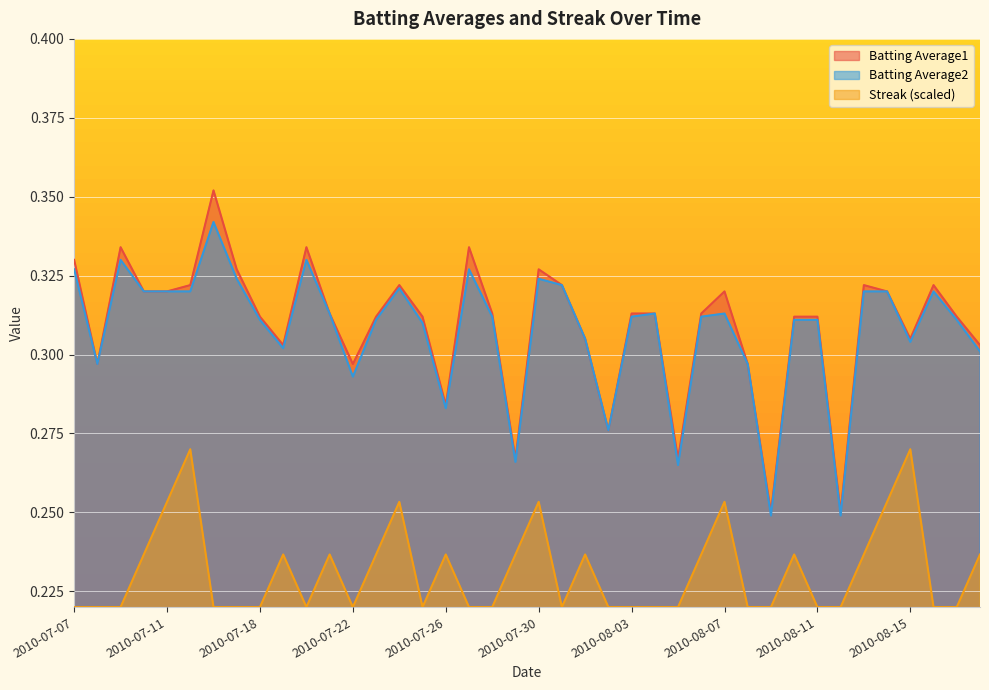

Reading left to right, list all the values displayed in this chart.

Batting Average1: 2010-07-07=0.3	2010-07-08=0.3	2010-07-09=0.3	2010-07-10=0.3	2010-07-11=0.3	2010-07-15=0.3	2010-07-16=0.4	2010-07-17=0.3	2010-07-18=0.3	2010-07-19=0.3	2010-07-20=0.3	2010-07-21=0.3	2010-07-22=0.3	2010-07-23=0.3	2010-07-24=0.3	2010-07-25=0.3	2010-07-26=0.3	2010-07-27=0.3	2010-07-28=0.3	2010-07-29=0.3	2010-07-30=0.3	2010-07-31=0.3	2010-08-01=0.3	2010-08-02=0.3	2010-08-03=0.3	2010-08-04=0.3	2010-08-05=0.3	2010-08-06=0.3	2010-08-07=0.3	2010-08-08=0.3	2010-08-09=0.2	2010-08-10=0.3	2010-08-11=0.3	2010-08-12=0.2	2010-08-13=0.3	2010-08-14=0.3	2010-08-15=0.3	2010-08-16=0.3	2010-08-17=0.3	2010-08-18=0.3
Batting Average2: 2010-07-07=0.3	2010-07-08=0.3	2010-07-09=0.3	2010-07-10=0.3	2010-07-11=0.3	2010-07-15=0.3	2010-07-16=0.3	2010-07-17=0.3	2010-07-18=0.3	2010-07-19=0.3	2010-07-20=0.3	2010-07-21=0.3	2010-07-22=0.3	2010-07-23=0.3	2010-07-24=0.3	2010-07-25=0.3	2010-07-26=0.3	2010-07-27=0.3	2010-07-28=0.3	2010-07-29=0.3	2010-07-30=0.3	2010-07-31=0.3	2010-08-01=0.3	2010-08-02=0.3	2010-08-03=0.3	2010-08-04=0.3	2010-08-05=0.3	2010-08-06=0.3	2010-08-07=0.3	2010-08-08=0.3	2010-08-09=0.2	2010-08-10=0.3	2010-08-11=0.3	2010-08-12=0.2	2010-08-13=0.3	2010-08-14=0.3	2010-08-15=0.3	2010-08-16=0.3	2010-08-17=0.3	2010-08-18=0.3
Streak: 2010-07-07=0.2	2010-07-08=0.2	2010-07-09=0.2	2010-07-10=0.2	2010-07-11=0.3	2010-07-15=0.3	2010-07-16=0.2	2010-07-17=0.2	2010-07-18=0.2	2010-07-19=0.2	2010-07-20=0.2	2010-07-21=0.2	2010-07-22=0.2	2010-07-23=0.2	2010-07-24=0.3	2010-07-25=0.2	2010-07-26=0.2	2010-07-27=0.2	2010-07-28=0.2	2010-07-29=0.2	2010-07-30=0.3	2010-07-31=0.2	2010-08-01=0.2	2010-08-02=0.2	2010-08-03=0.2	2010-08-04=0.2	2010-08-05=0.2	2010-08-06=0.2	2010-08-07=0.3	2010-08-08=0.2	2010-08-09=0.2	2010-08-10=0.2	2010-08-11=0.2	2010-08-12=0.2	2010-08-13=0.2	2010-08-14=0.3	2010-08-15=0.3	2010-08-16=0.2	2010-08-17=0.2	2010-08-18=0.2